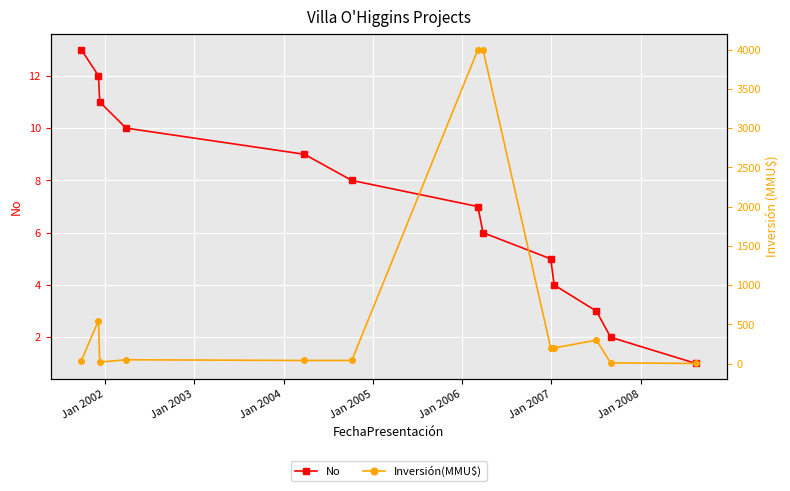

What is the spread (max minus min) of values at Jan 2002?

538.0